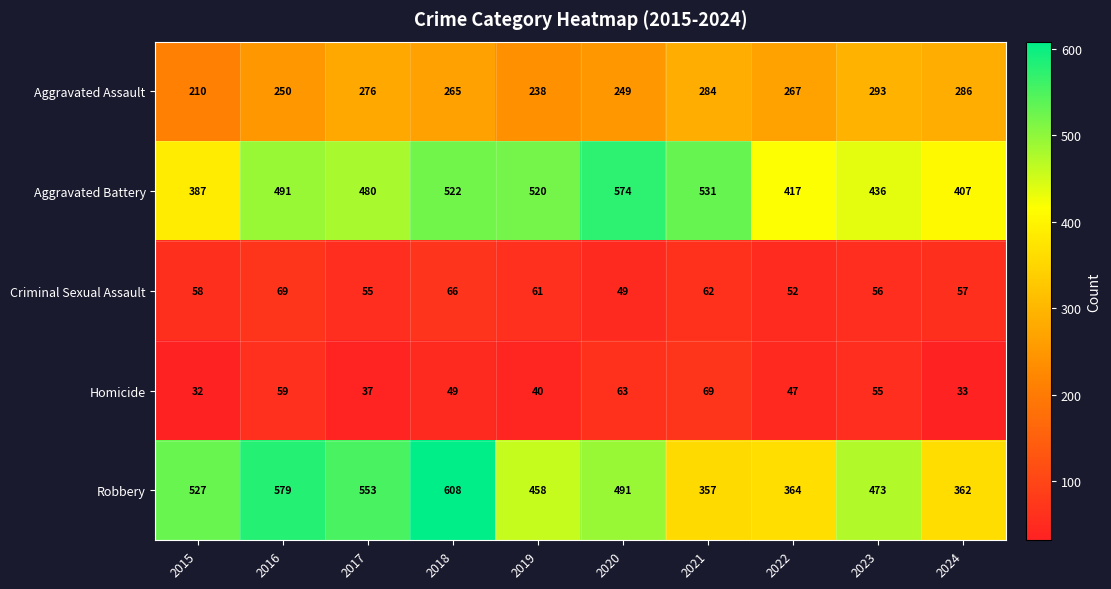

What is the minimum value for Aggravated Assault?

210